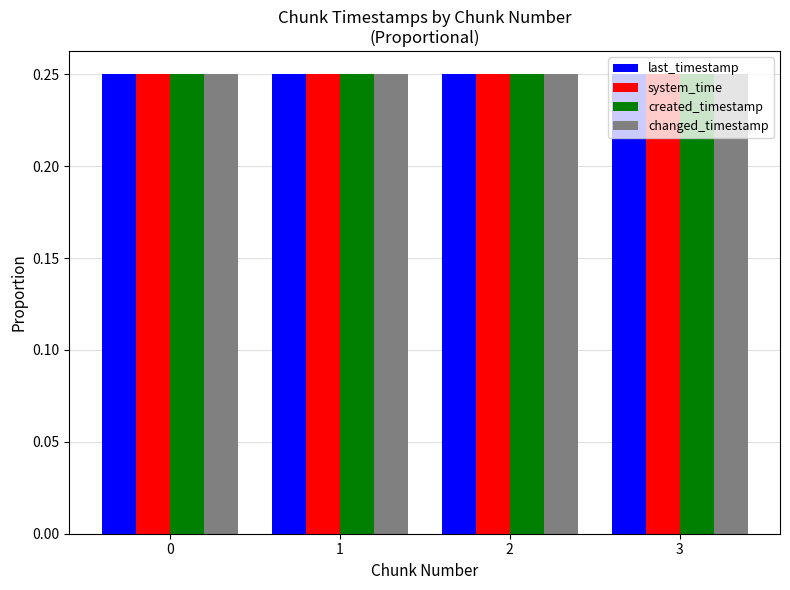

How many bars are there in total?

16